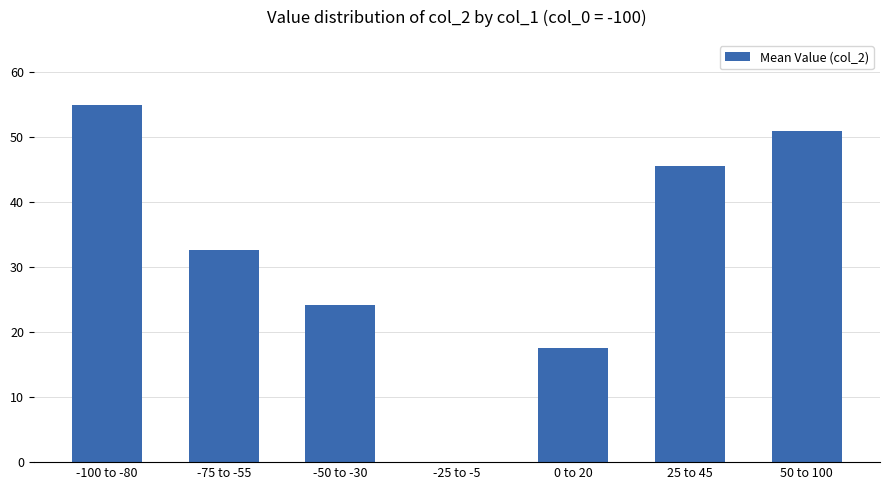

Reading left to right, transcribe all the data shown in this chart.

55.0	32.6	24.1	0.0	17.5	45.5	50.9